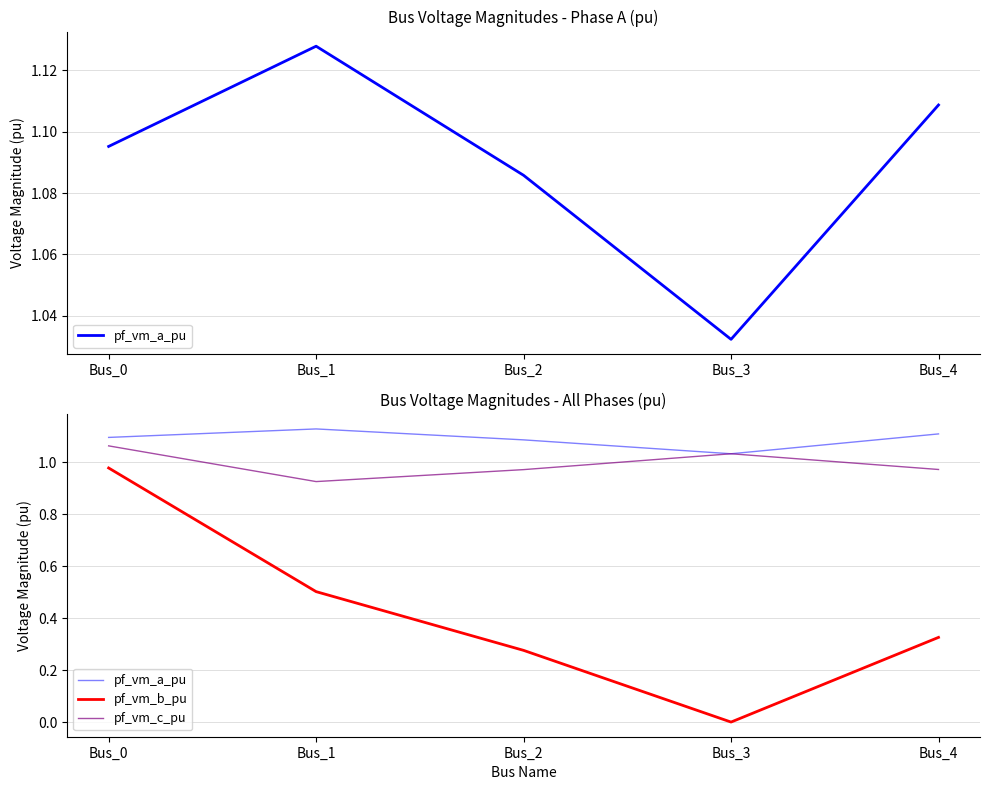

Is it true that pf_vm_b_pu equals 1.0 at Bus_0?

True